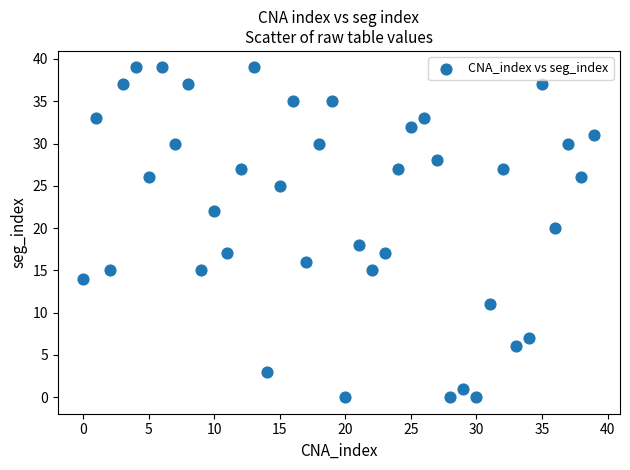

What is the range of Y values (max minus min)?

39